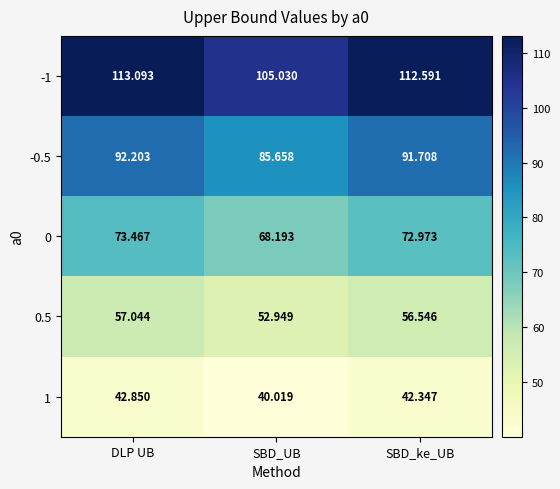

Is the value of -1 at SBD_UB greater than the value of 1 at SBD_ke_UB?

Yes